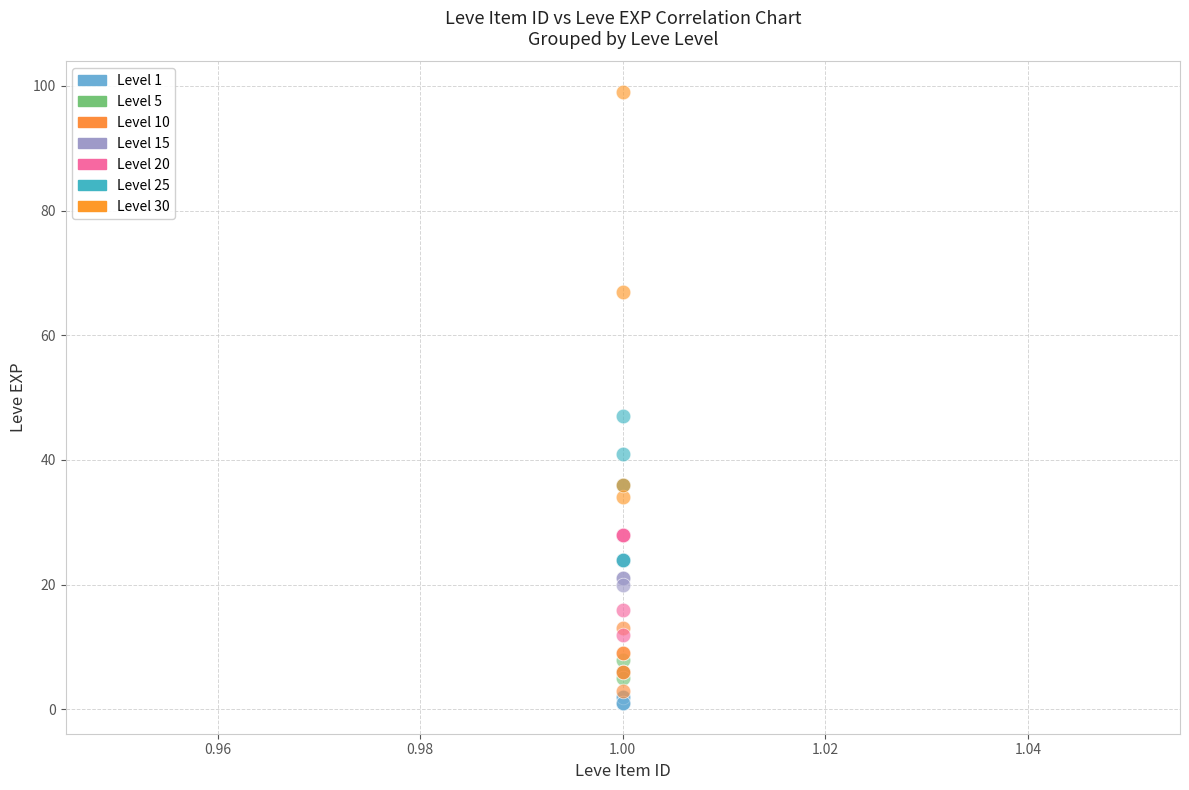

Which series has the largest Y range (max minus min)?

Level 30